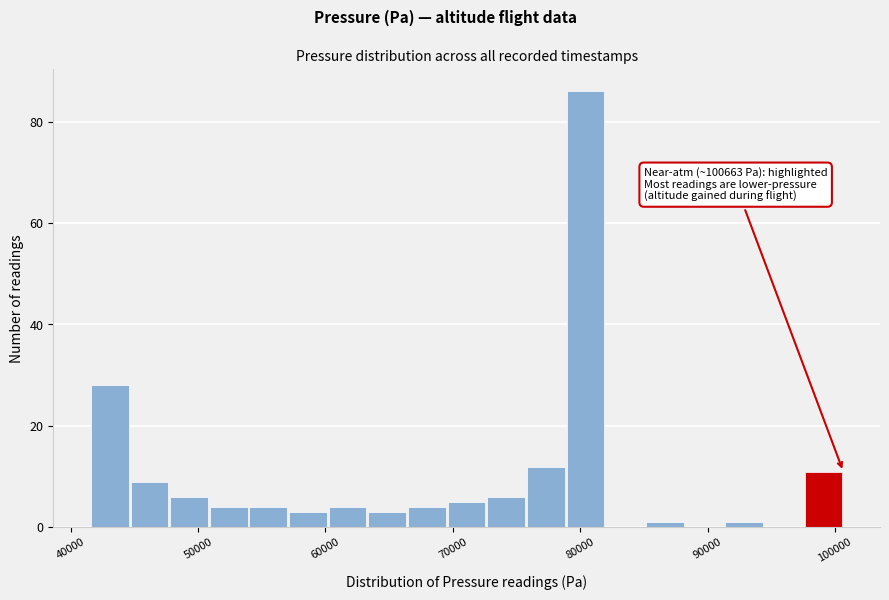

Read against the x-axis, roughly where is the centre of the tallest bar?

80000